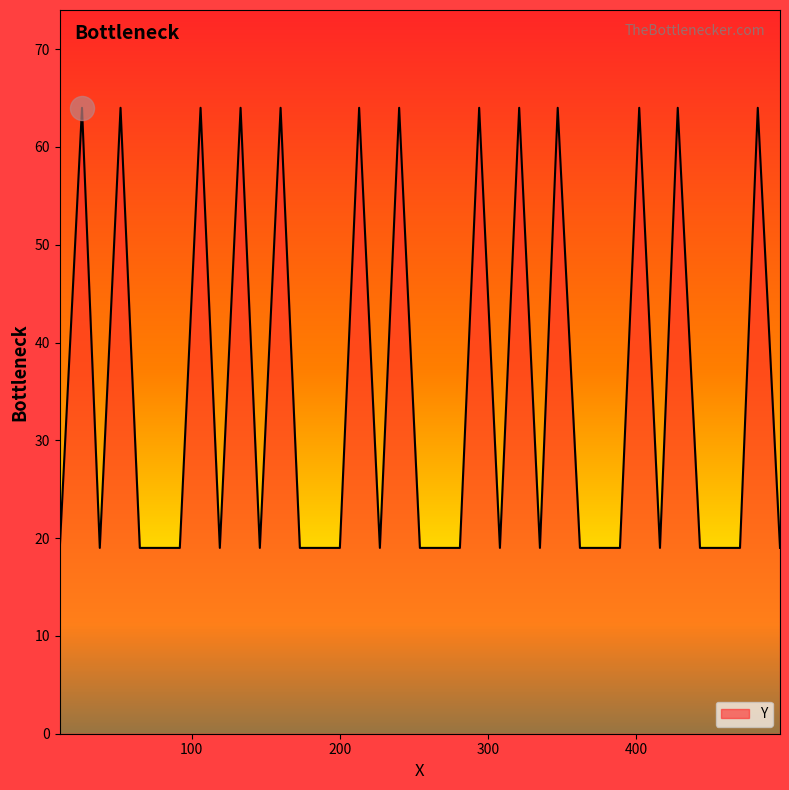

What is the maximum value shown in the chart?

64